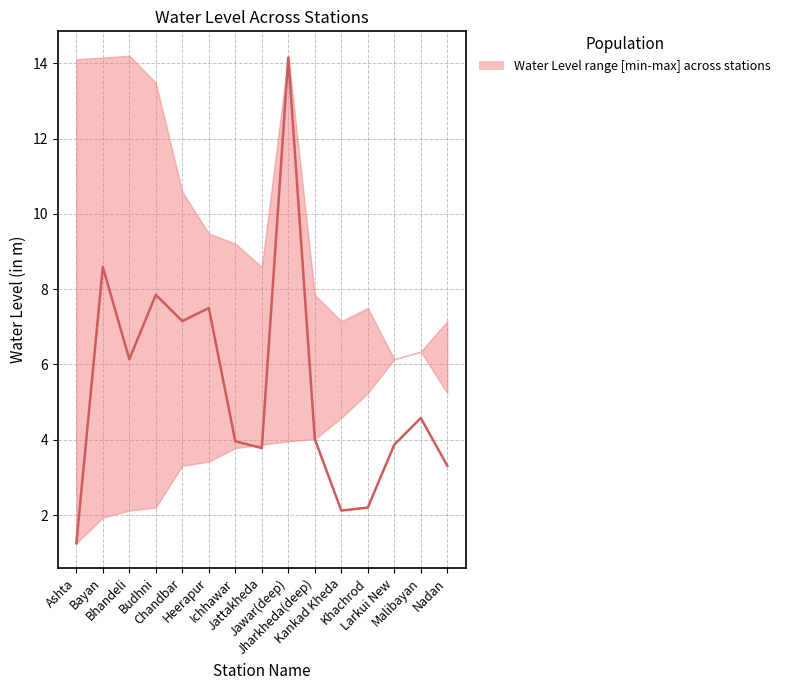

What is the change in value from Jawar(deep) to Malibayan?

-9.6